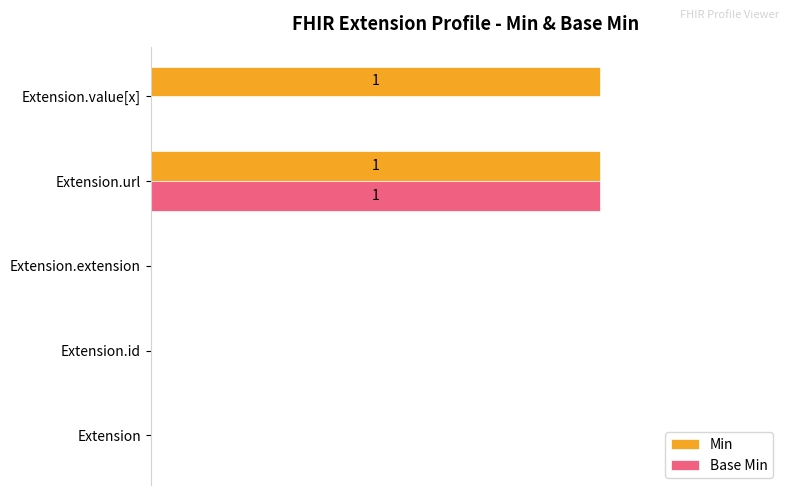

What are all the series names shown in the legend?

Min, Base Min